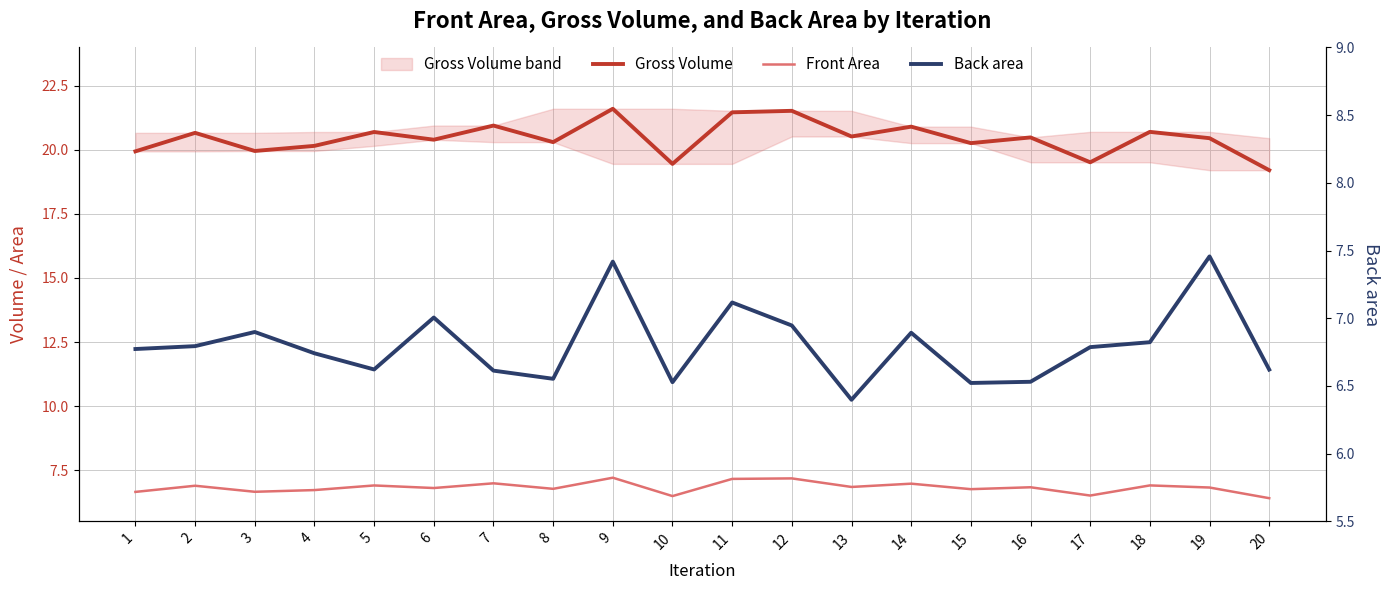

True or false: Gross Volume and Back area cross at least once.

False